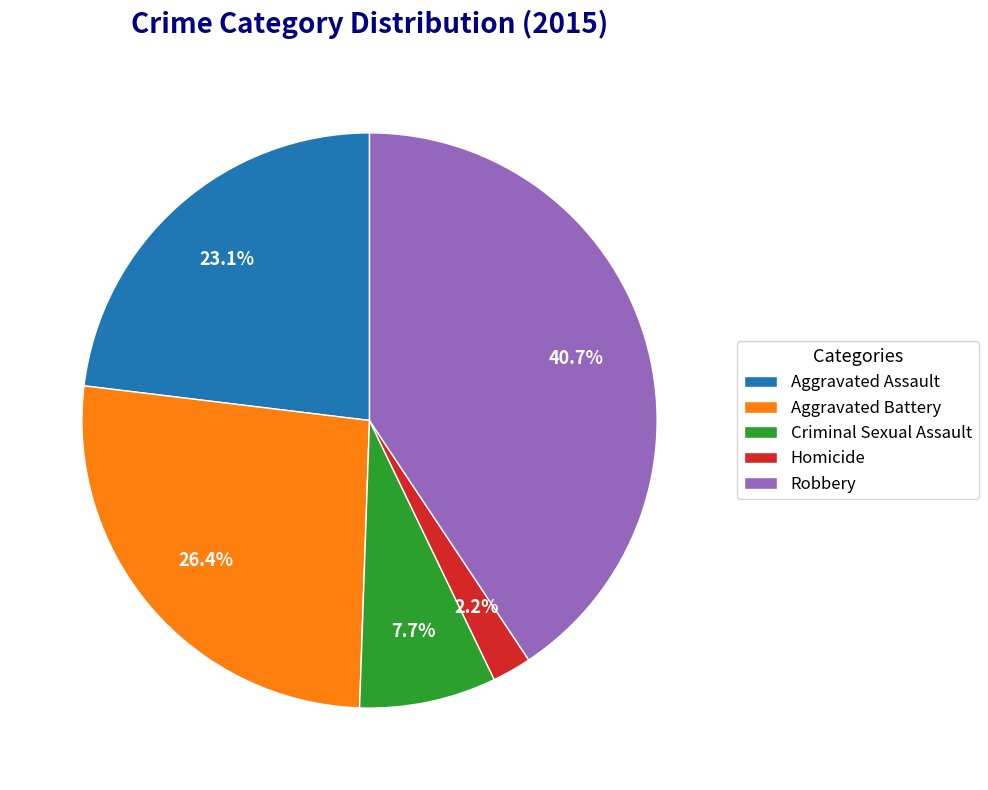

Does any single category account for the majority?

No